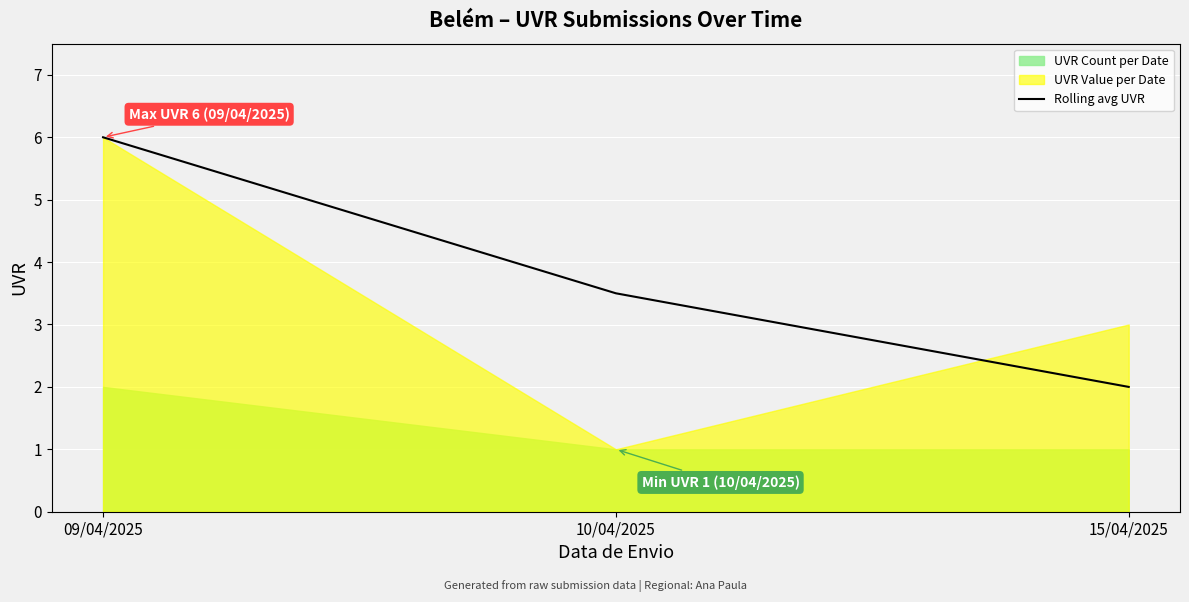

What is the average value?

3.8